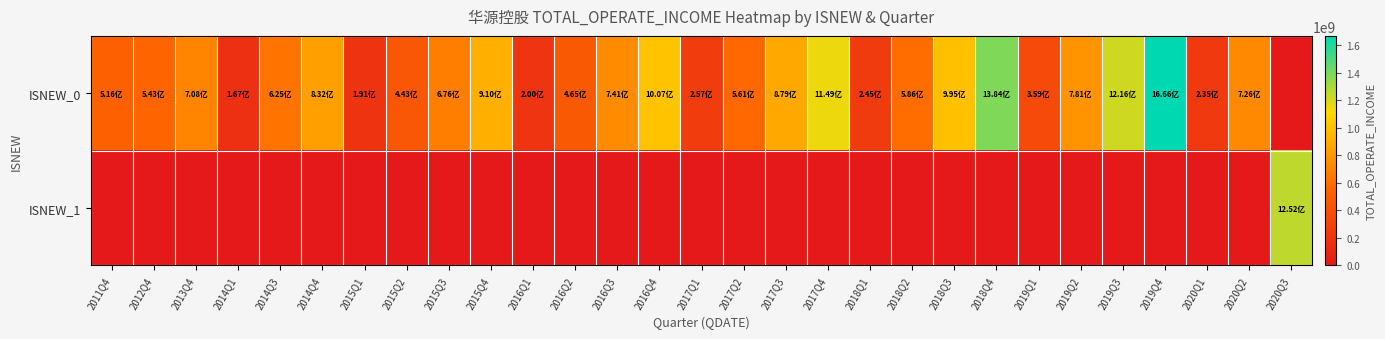

Between 2011Q4 and 2014Q1, which series saw the biggest shift?

ISNEW_0